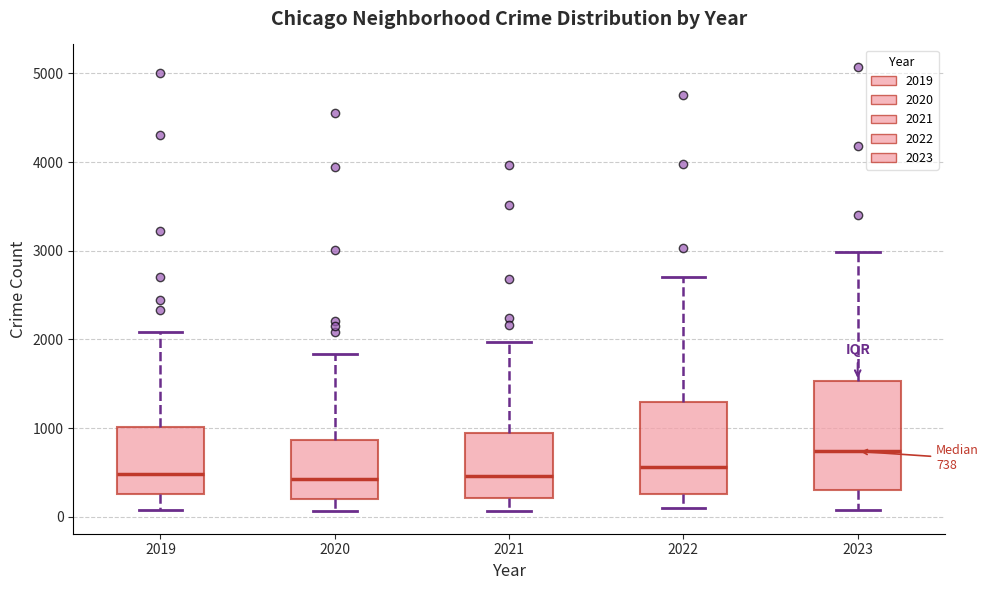

Which box is the tallest, from its lower edge to its upper edge?

2023